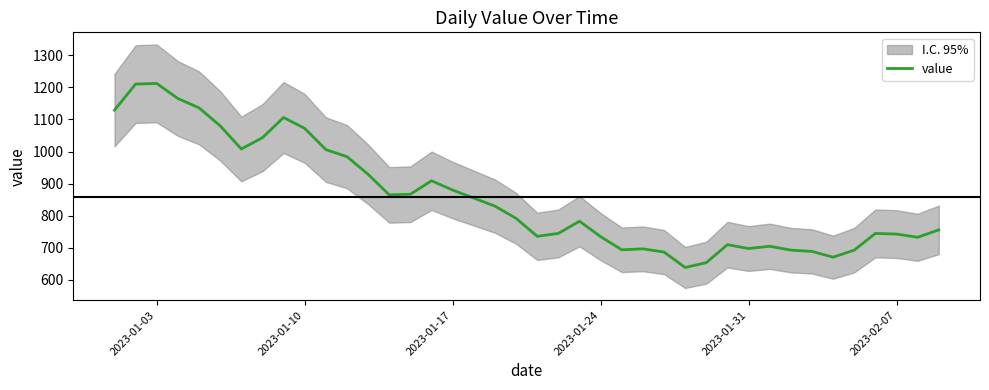

What is the lowest value of the value series?

639